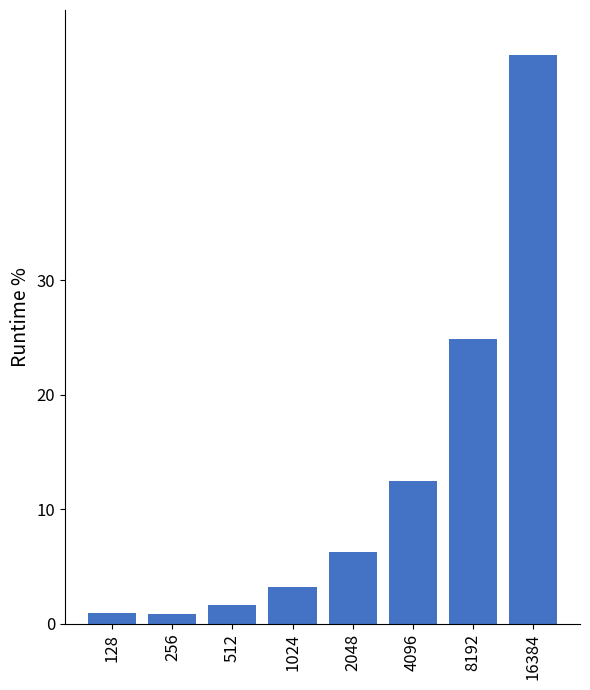

The value at 4096 is 6.1. True or false?

False